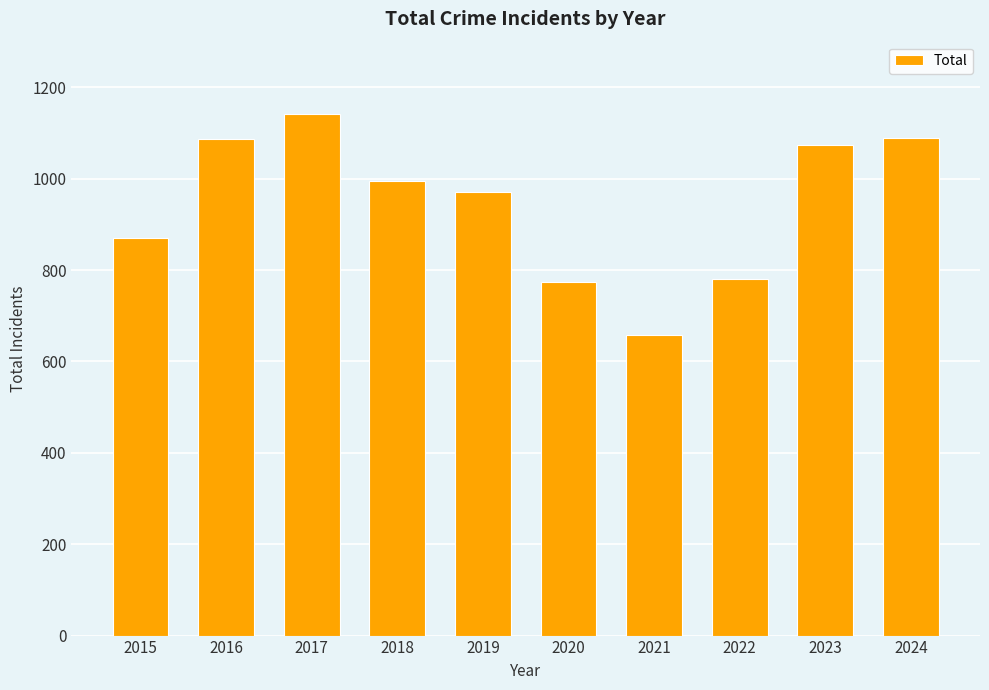

What is the average value?

944